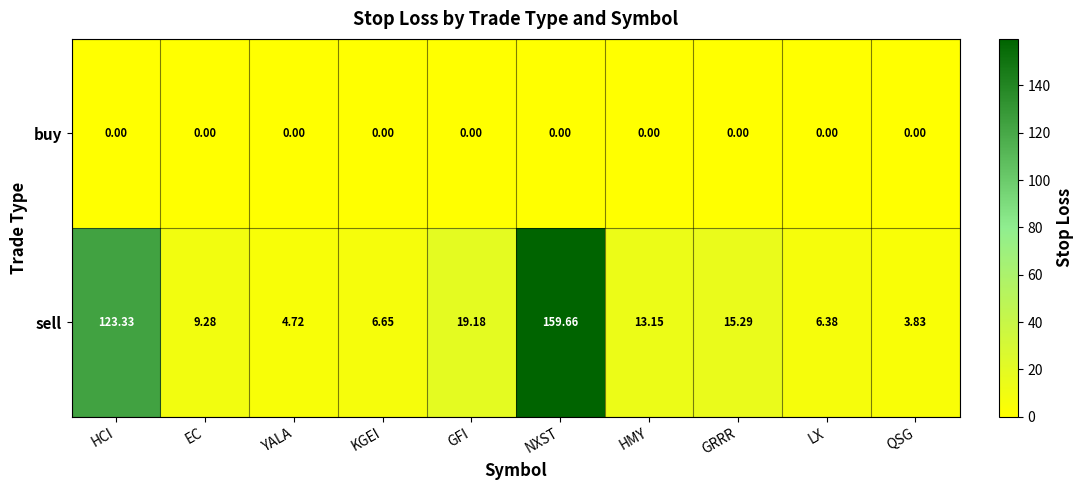

List the series in order of their overall mean, highest first.

sell, buy